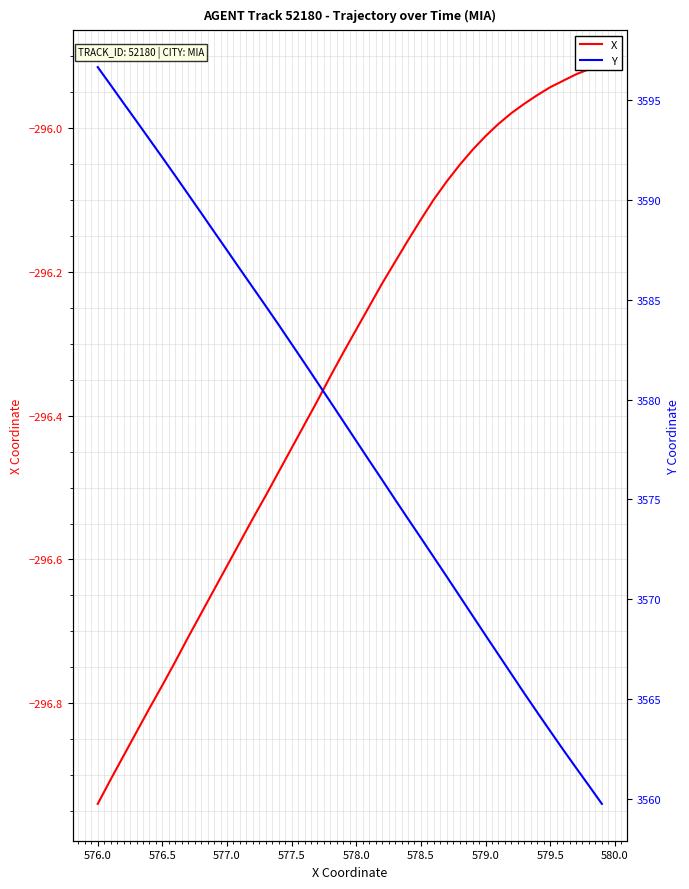

Is this an area chart (filled region under the line)?

No